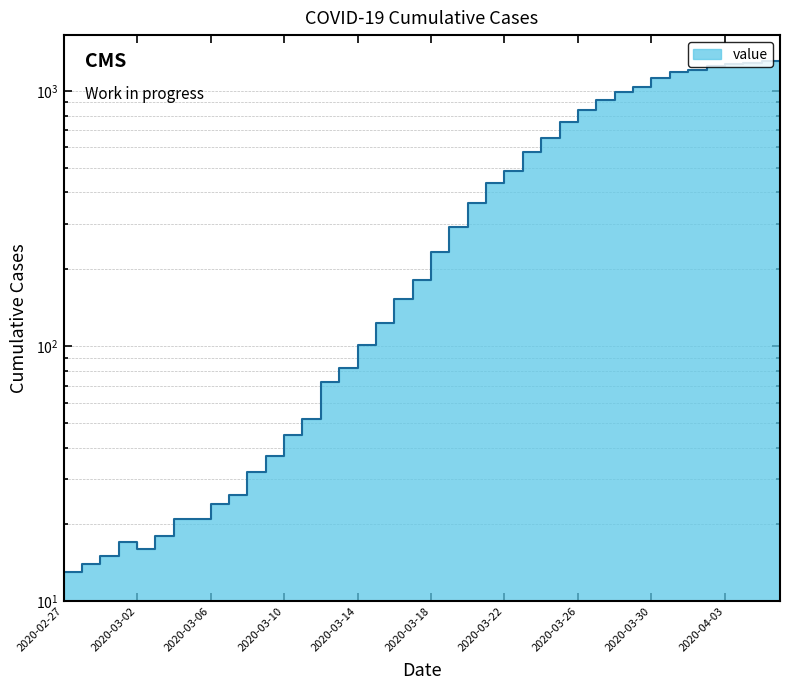

What position from the left is 2020-04-06?

40